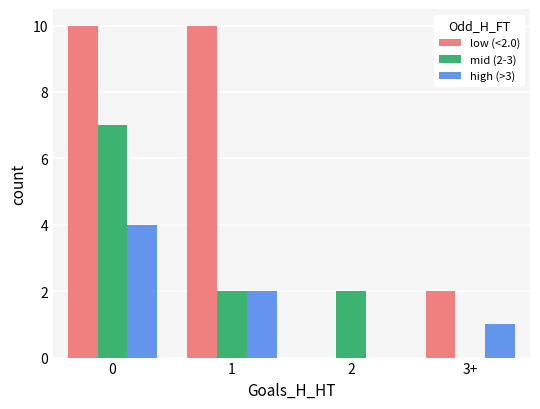

Is it true that high (>3) equals 2 at 1?

True